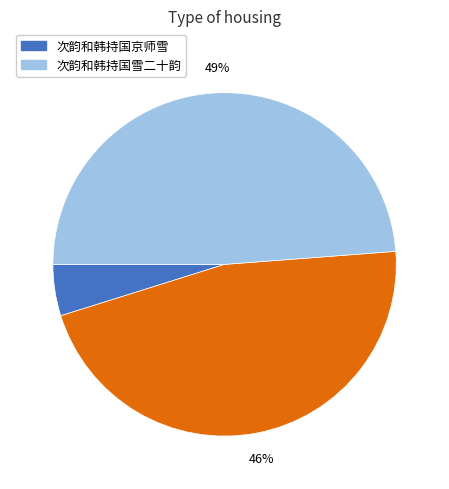

Does any single category account for the majority?

No